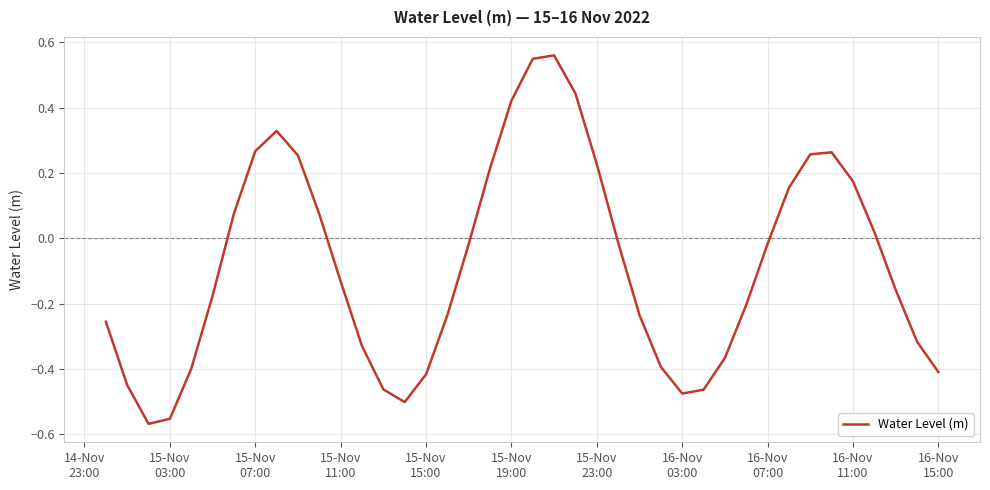

What is the difference between the maximum and minimum values?

1.1